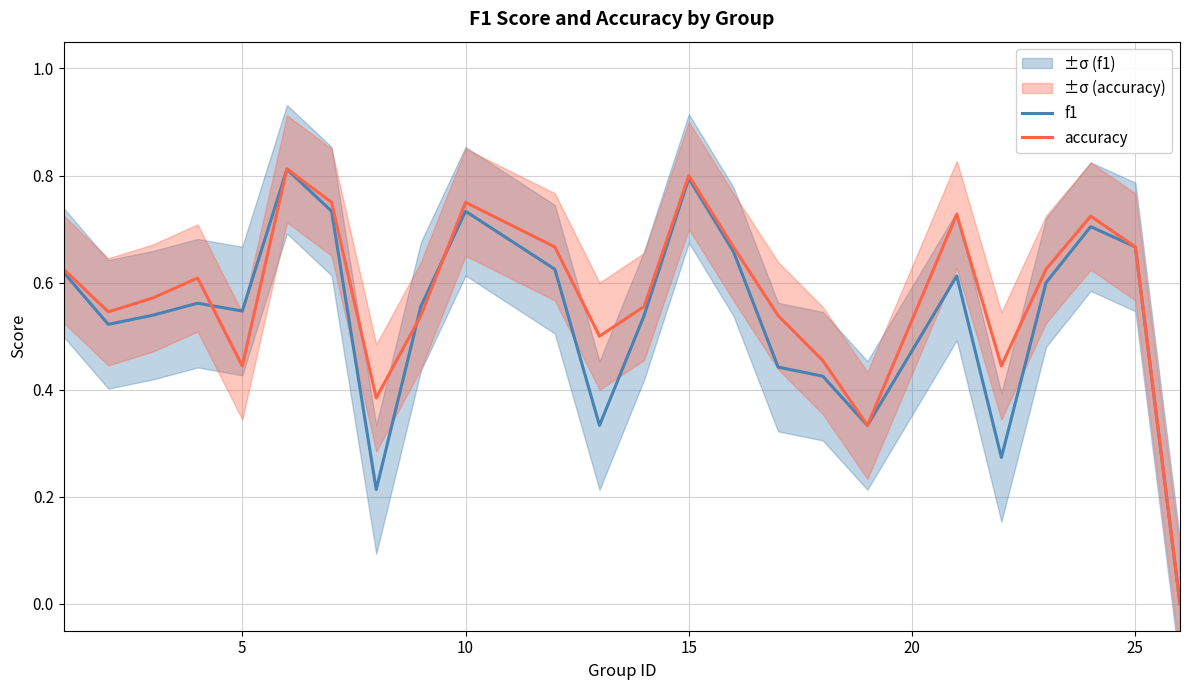

True or false: accuracy has a value of 0.6 at 5.

False